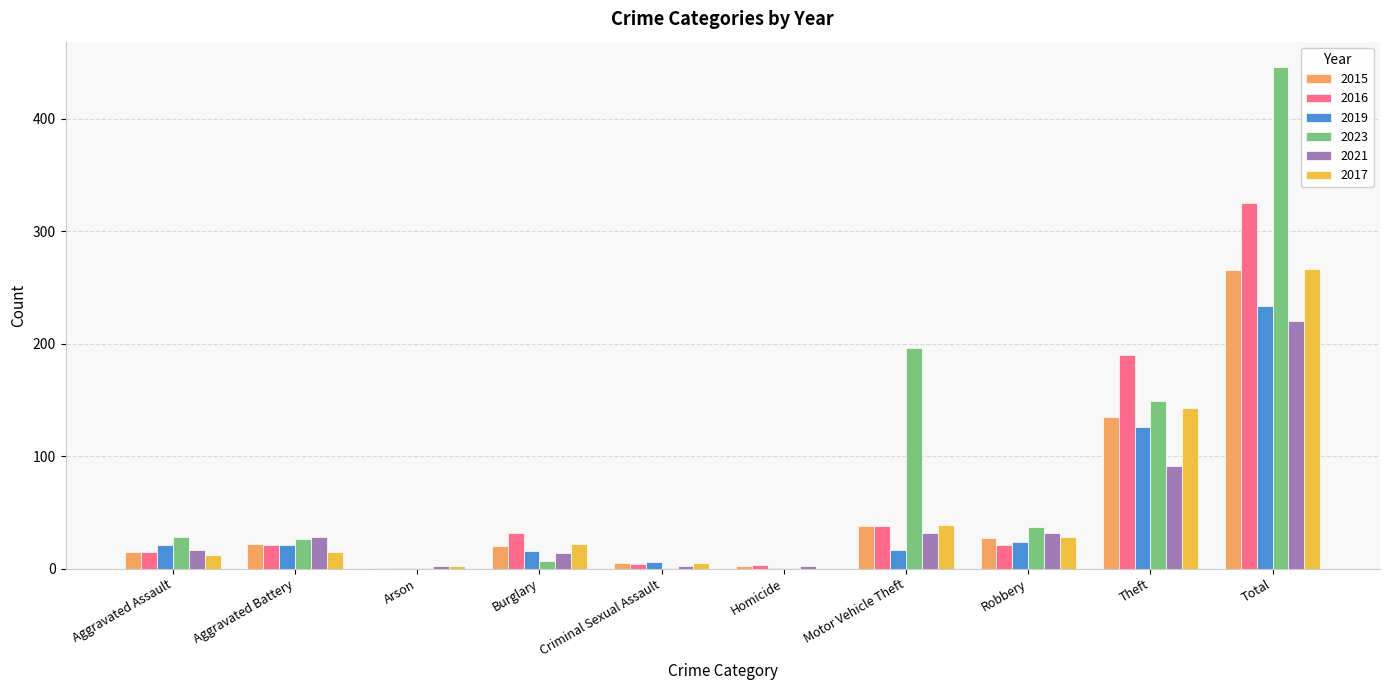

What is the greatest value displayed?

446